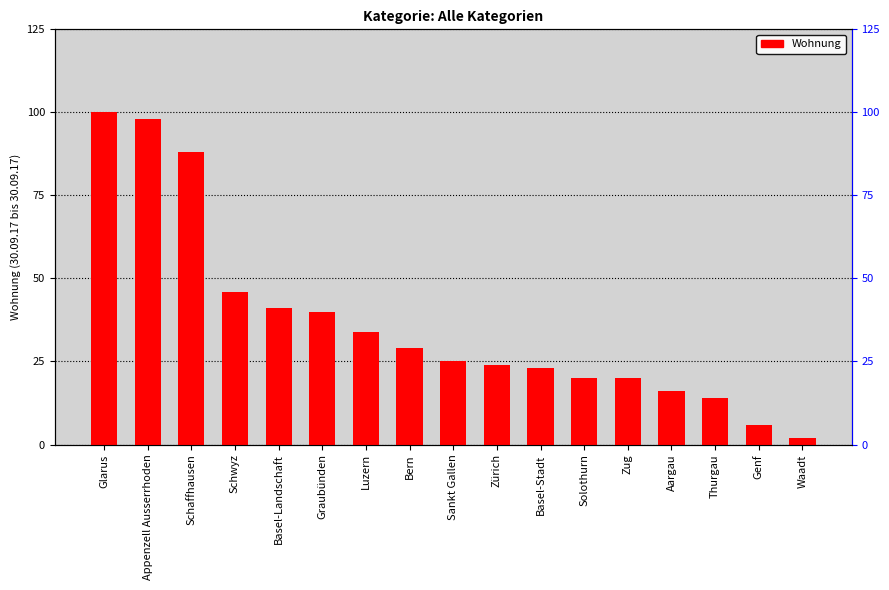

What is the label of the 7th bar from the left?

Luzern